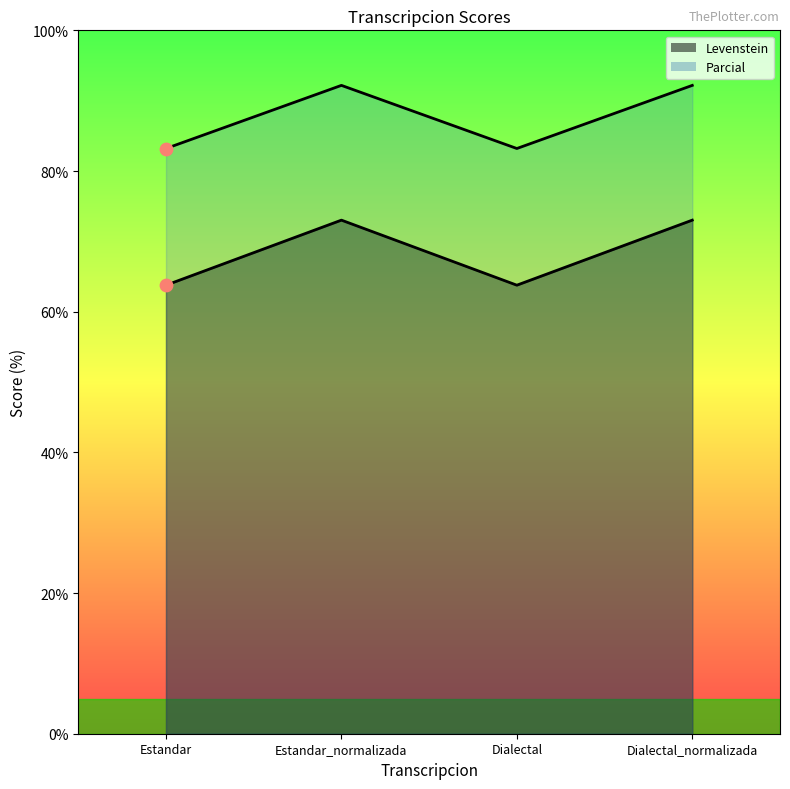

What is the total value across all series at Estandar?

147.0